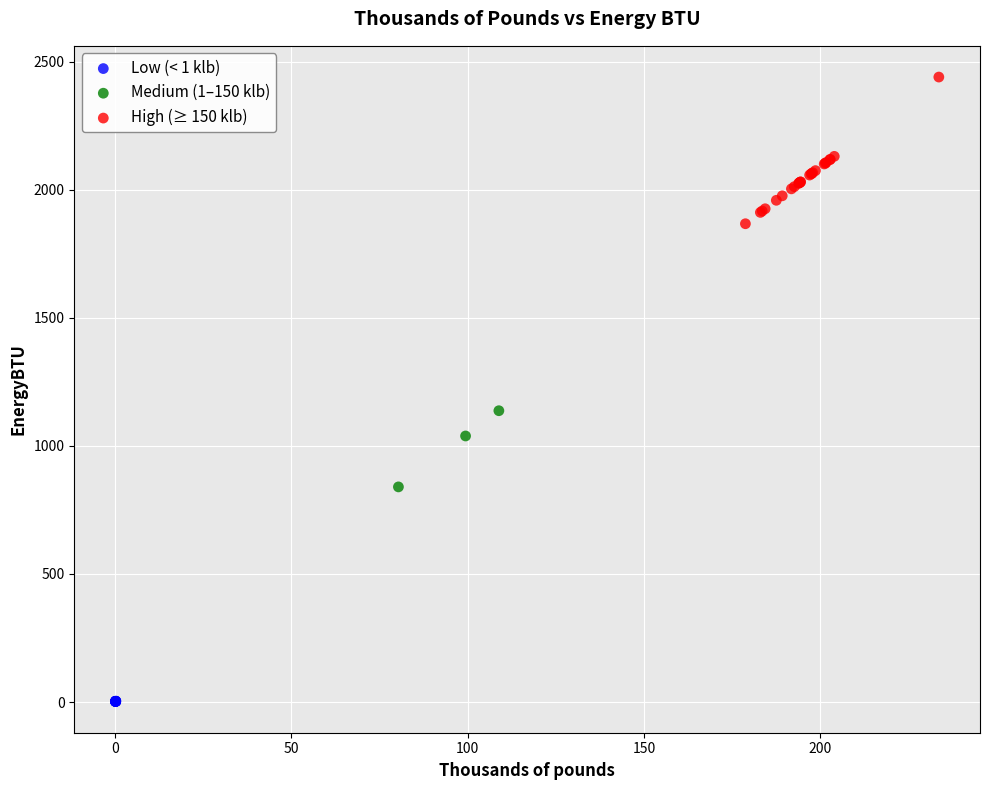

Which series reaches the minimum Y coordinate?

Low (< 1 klb)